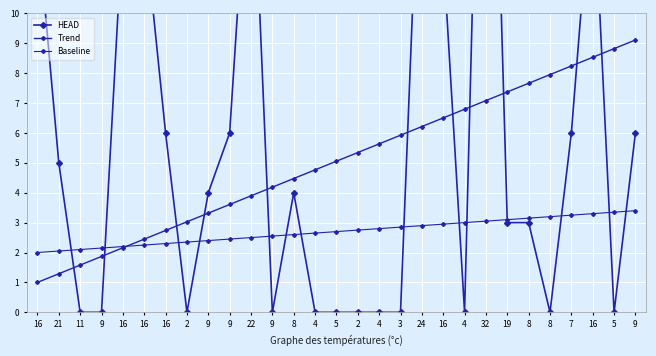

How many values in the Baseline series exceed 2?

28